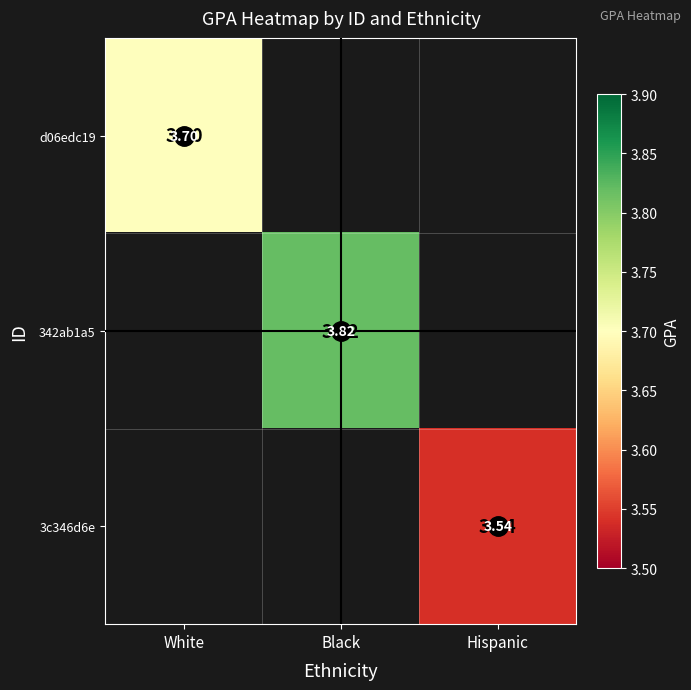

How many series are shown in this chart?

3